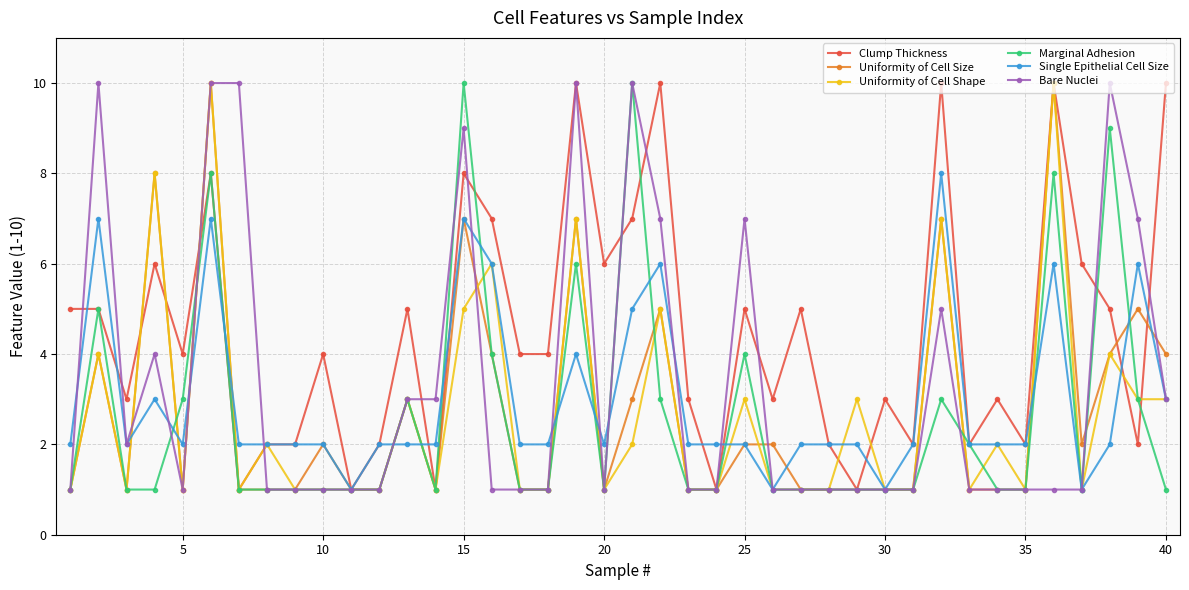

True or false: Uniformity of Cell Shape has more than 2 points higher than both neighbors.

True